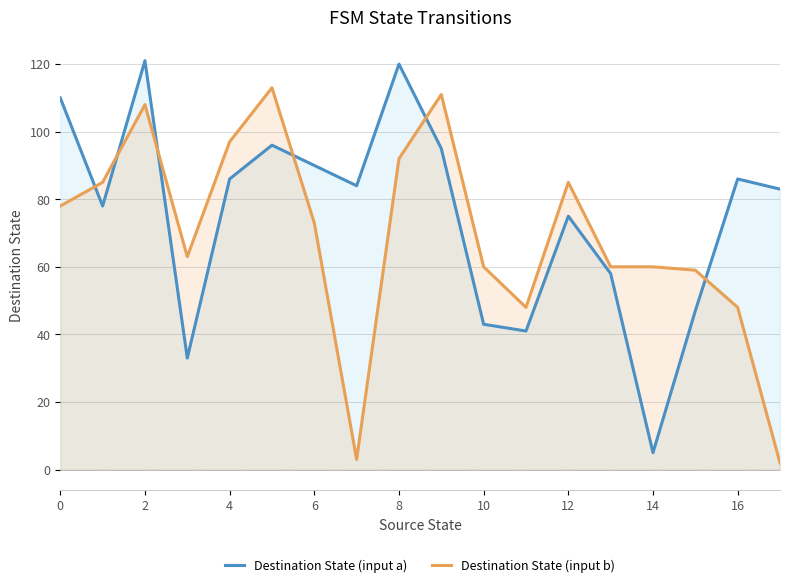

Does the chart display data point markers on the line(s)?

No